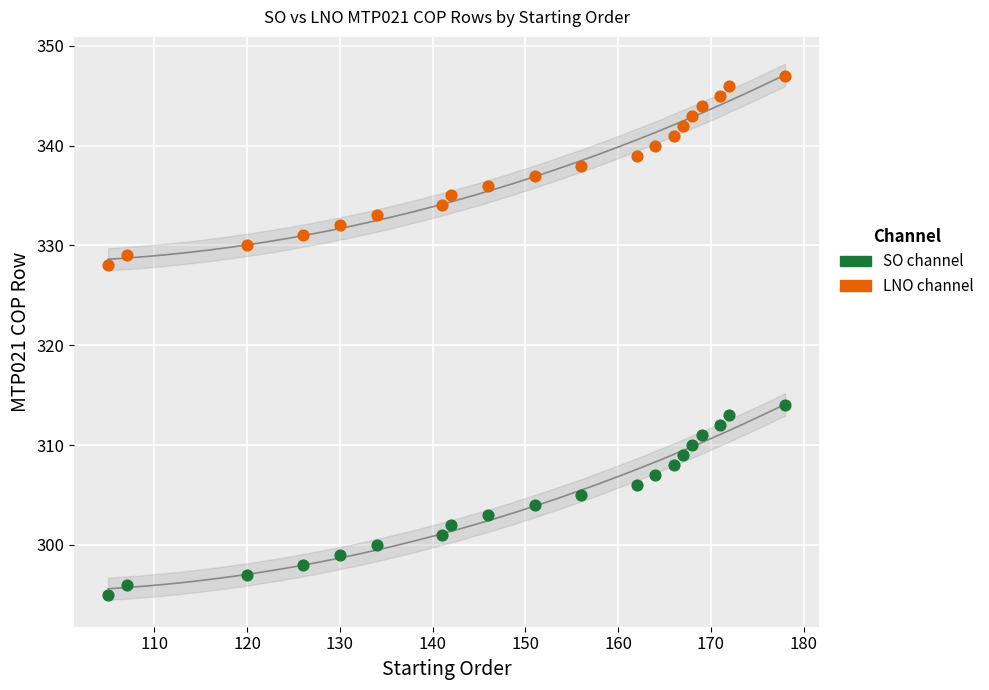

What are all the series names shown in the legend?

SO channel, LNO channel